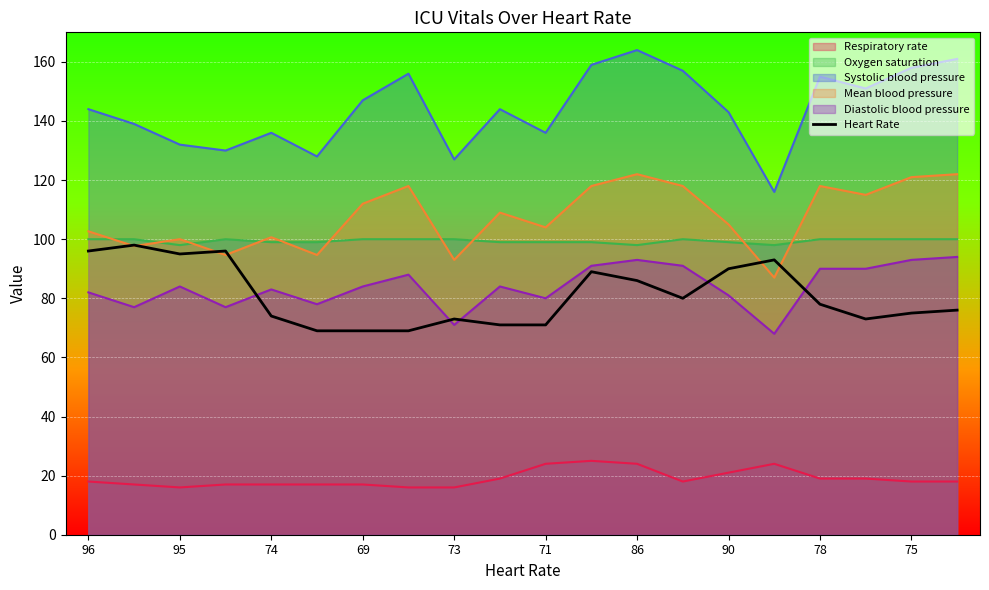

True or false: Mean blood pressure and Respiratory rate intersect in this chart.

False